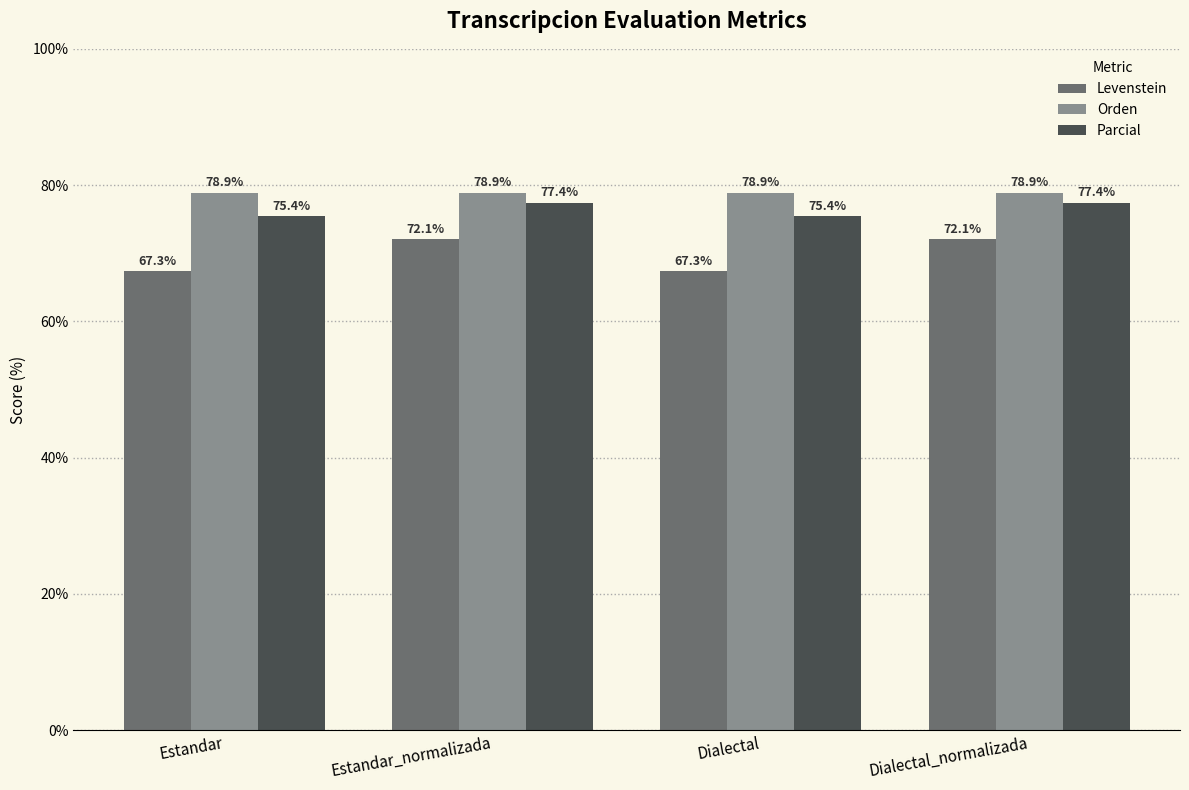

Which series has the widest spread of values?

Levenstein